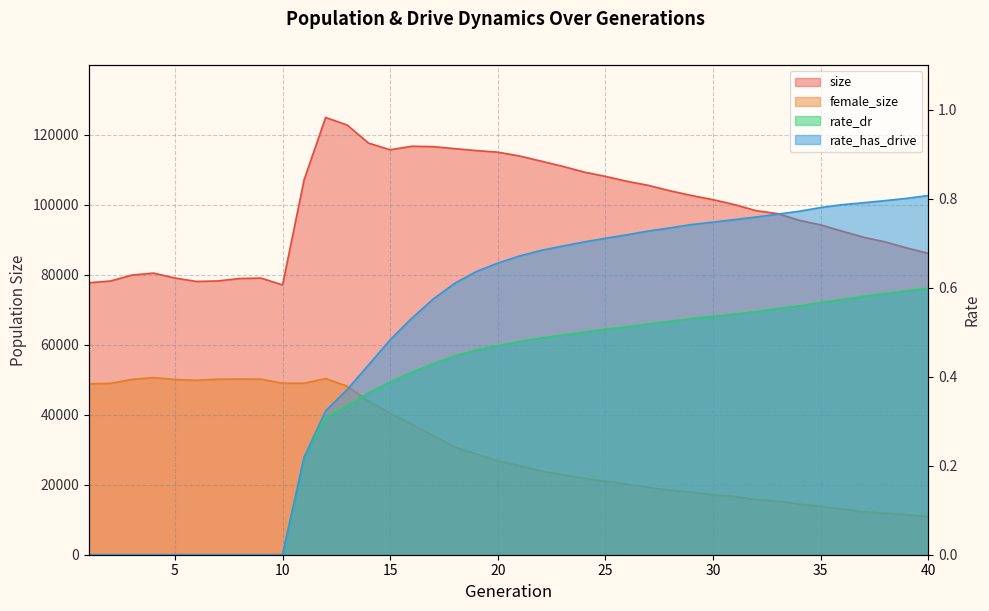

What is the value of the size point at the 25th from the left?

108133.0